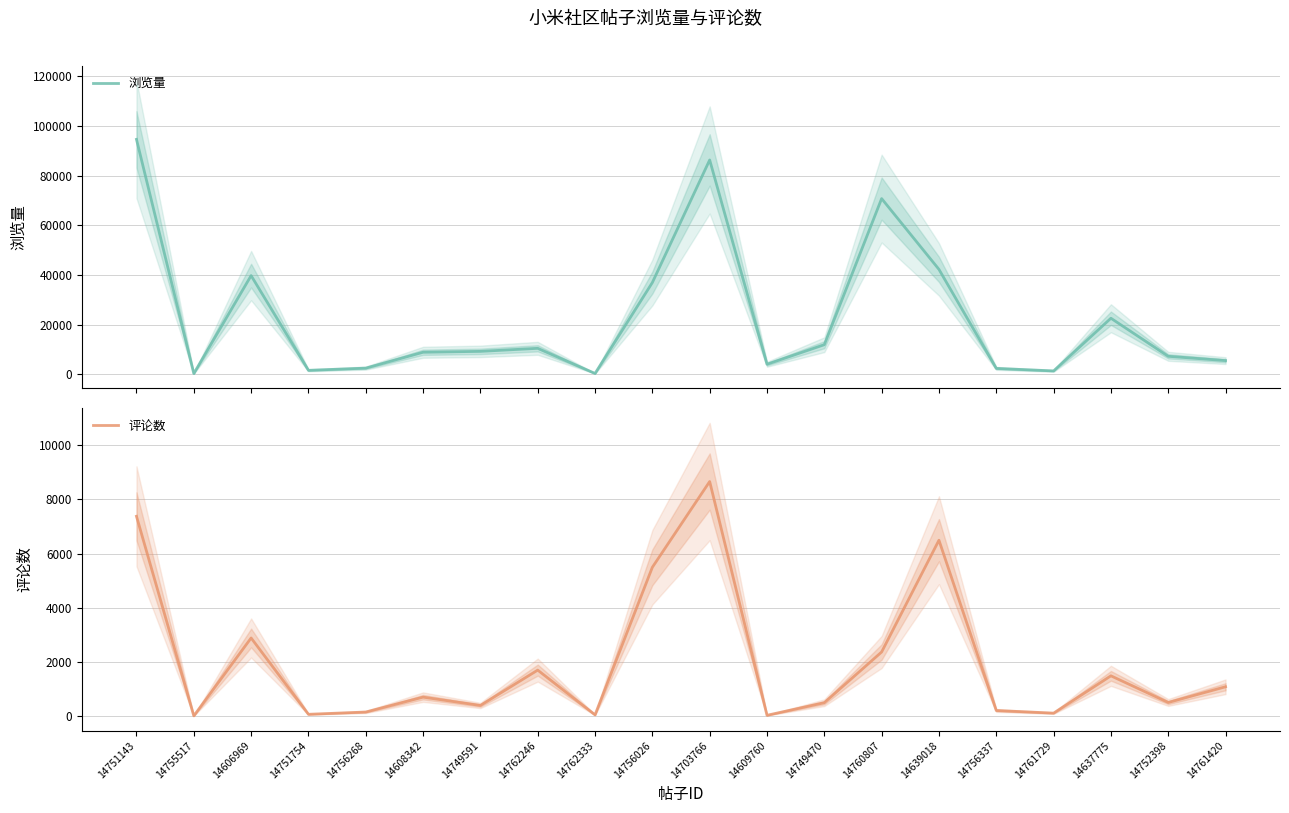

What is the total value across all series at 14749591?

9621